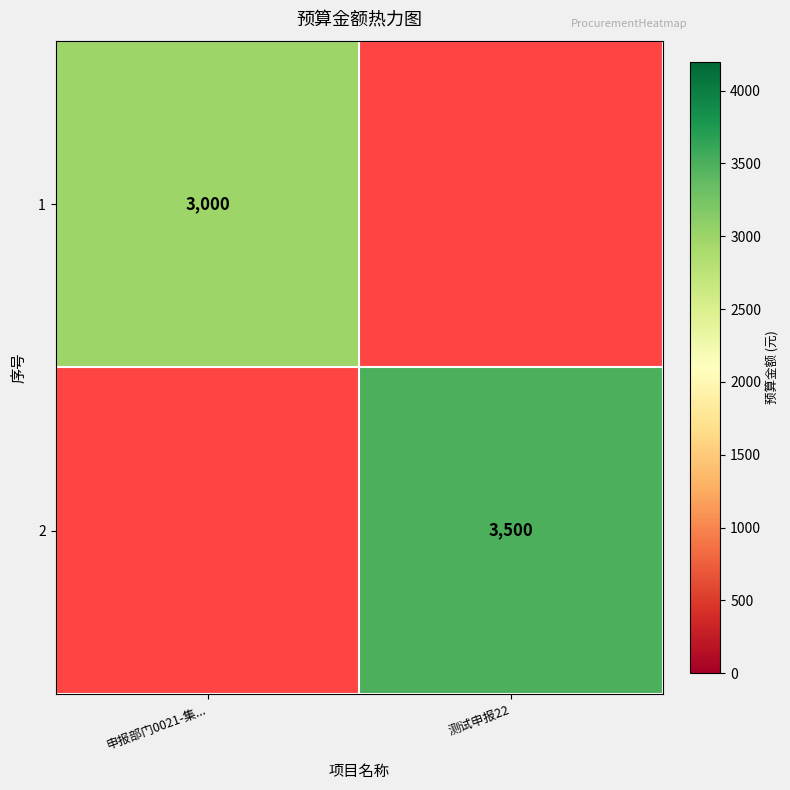

What is the minimum value shown in the chart?

3000.0